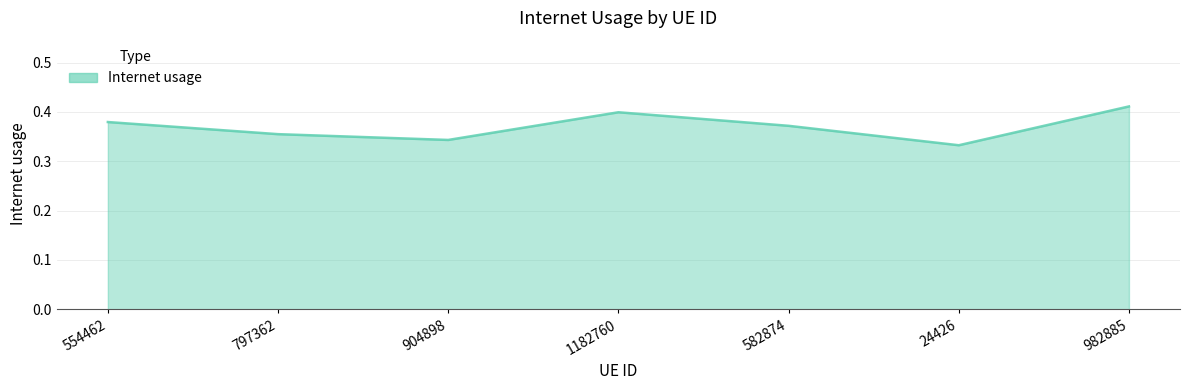

The chart shows a value of 0.4 at 1182760. True or false?

True